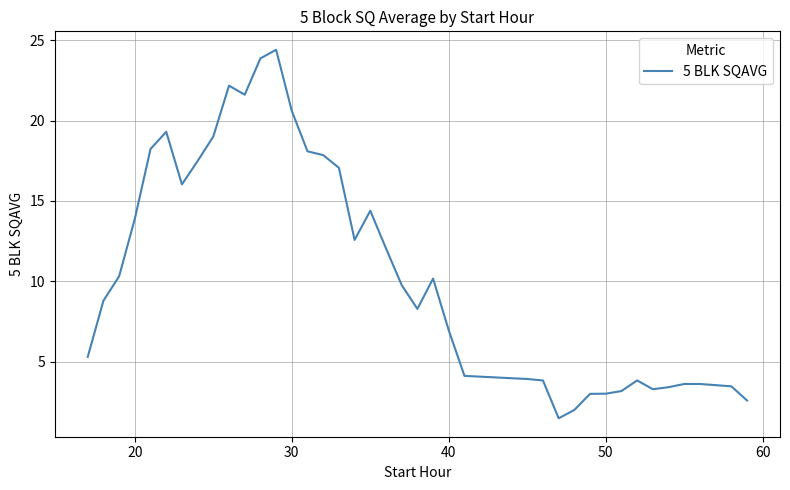

How many lines are shown in the chart?

1